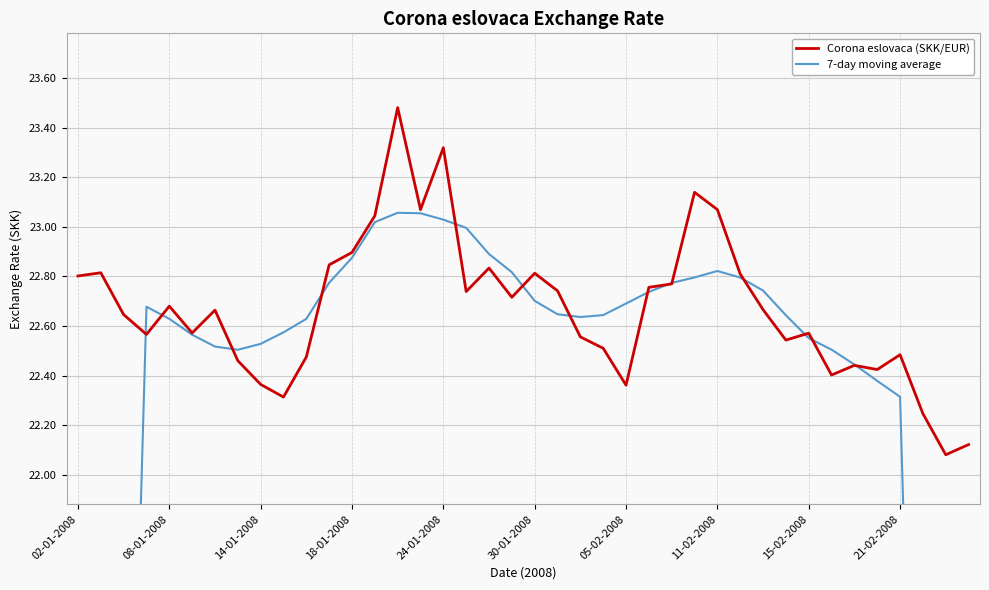

The value of Corona eslovaca (SKK/EUR) at 21-02-2008 is 30.5. True or false?

False